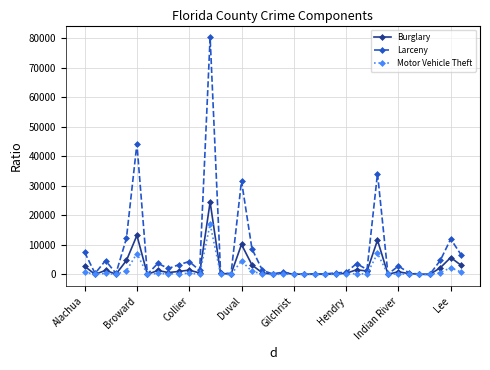

Rank the series by their maximum value, from lowest to highest.

Motor Vehicle Theft, Burglary, Larceny